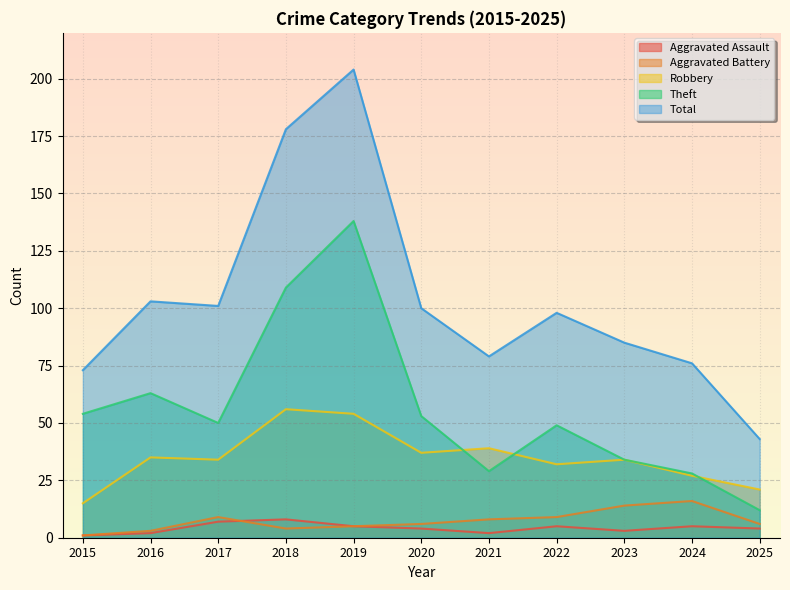

Between 2025 and 2016, which is larger?

2025